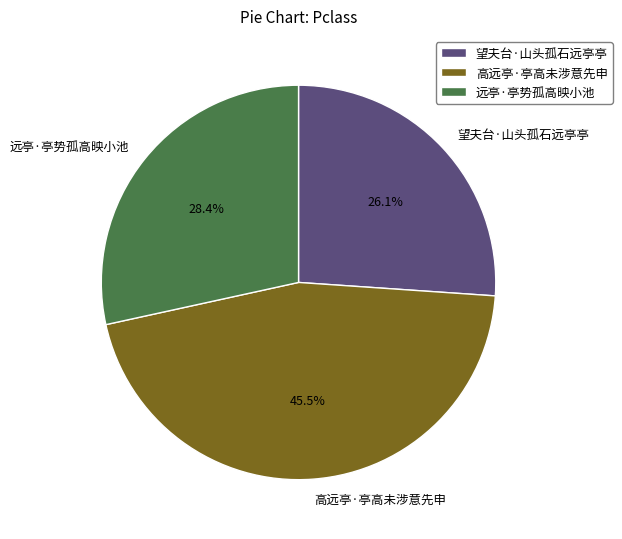

Which has a higher value, 望夫台·山头孤石远亭亭 or 高远亭·亭高未涉意先申?

高远亭·亭高未涉意先申